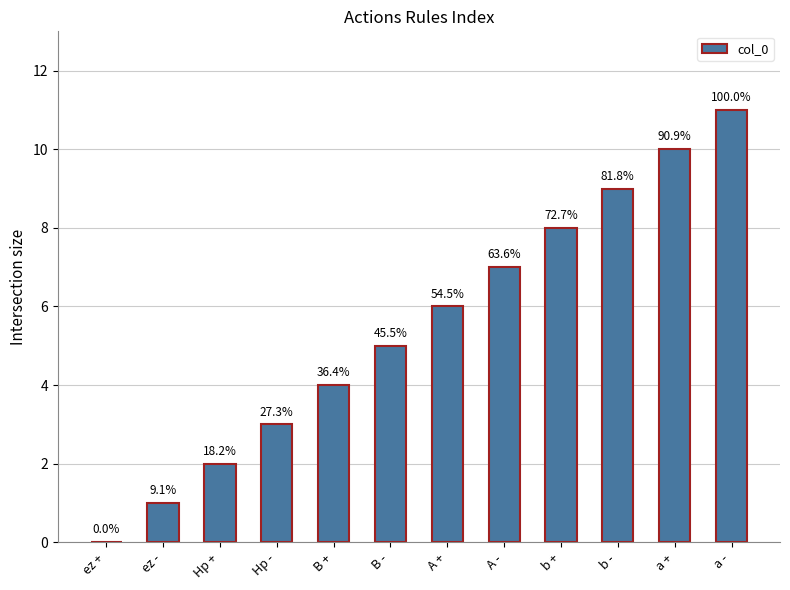

Are the bars horizontal?

No